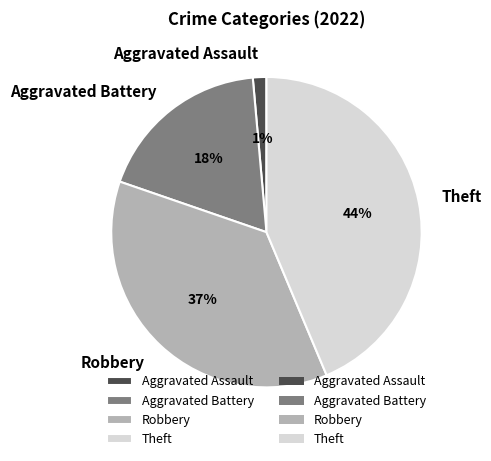

Is the sum of Aggravated Assault and Aggravated Battery greater than half?

No